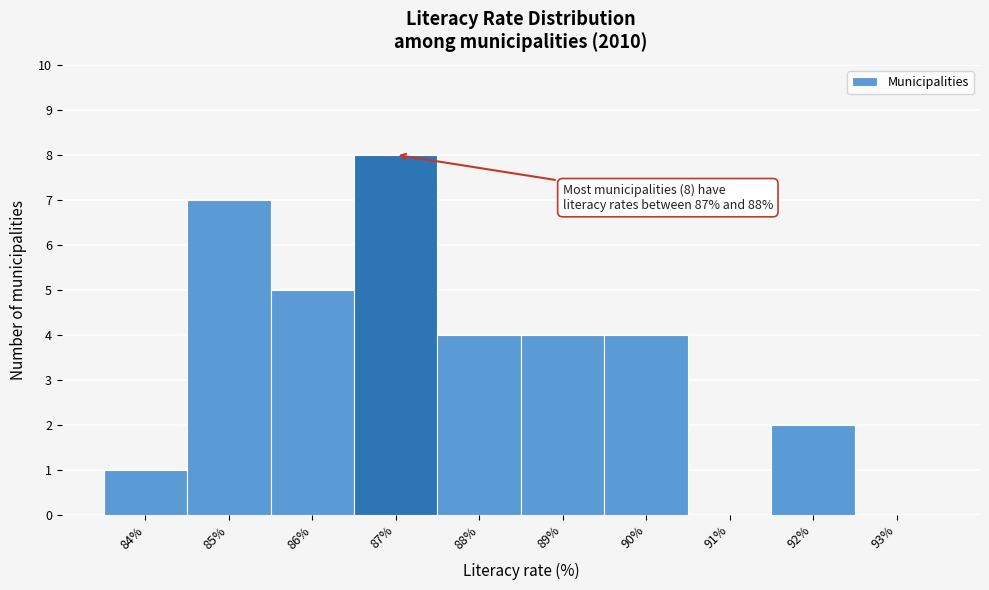

Reading left to right, extract all data points from this chart.

84%=1	85%=7	86%=5	87%=8	88%=4	89%=4	90%=4	91%=0	92%=2	93%=0